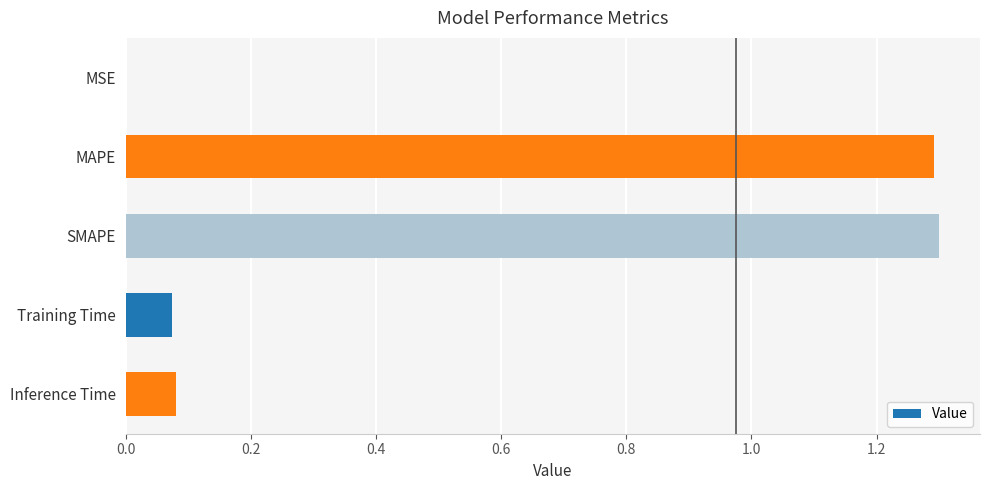

Which has a higher value, SMAPE or MSE?

SMAPE